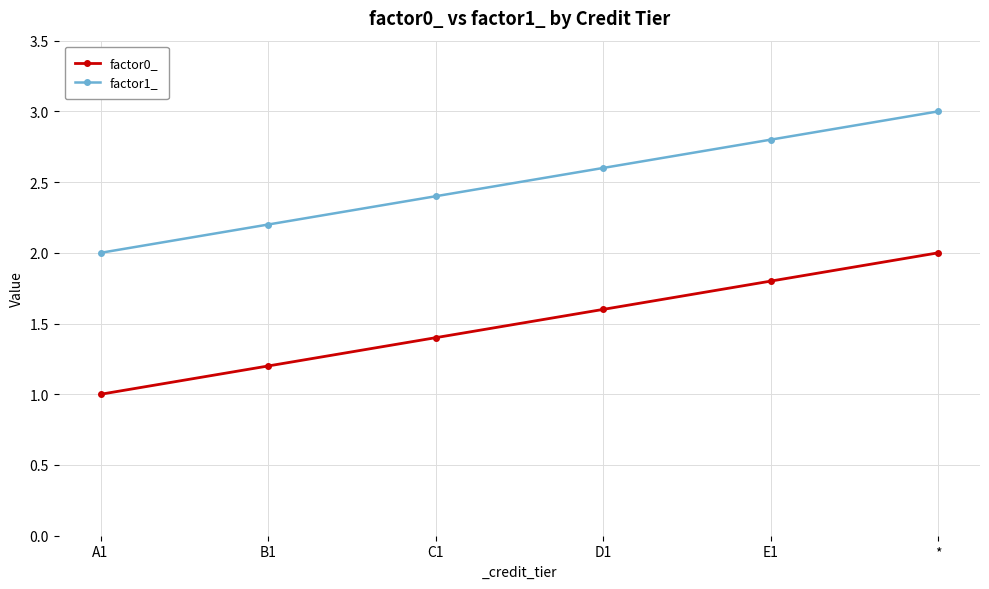

Reading left to right, what are all the values shown in this chart?

factor0_: 1.0	1.2	1.4	1.6	1.8	2.0
factor1_: 2.0	2.2	2.4	2.6	2.8	3.0